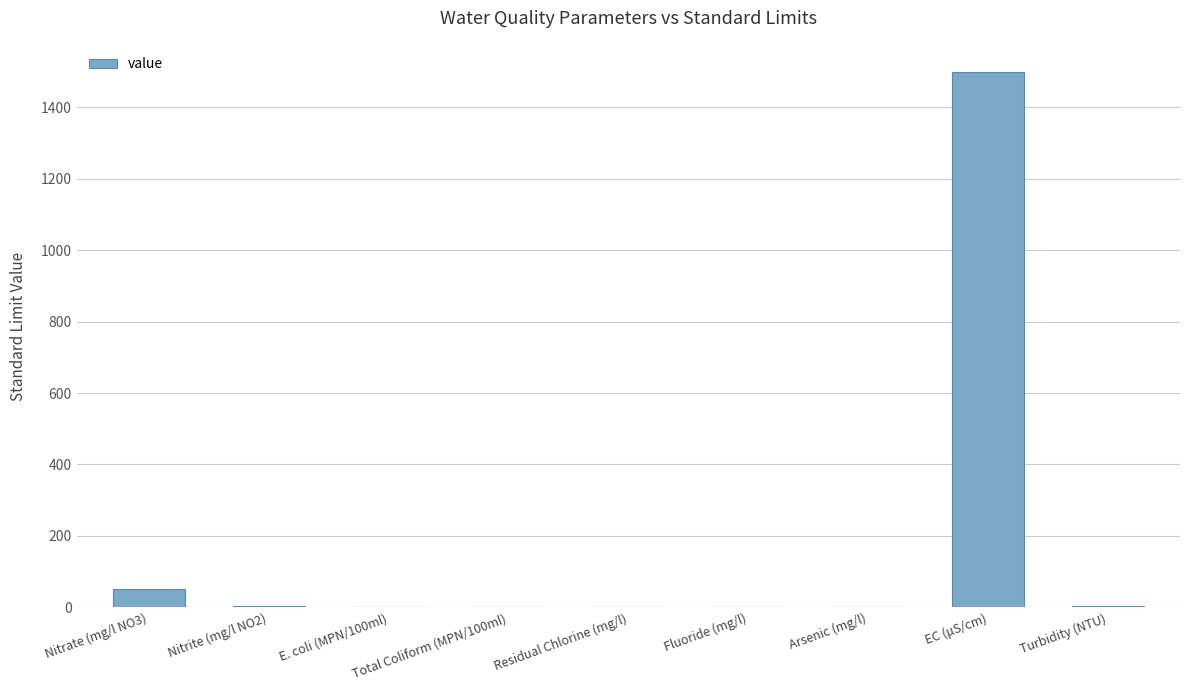

What is the maximum value shown in the chart?

1500.0